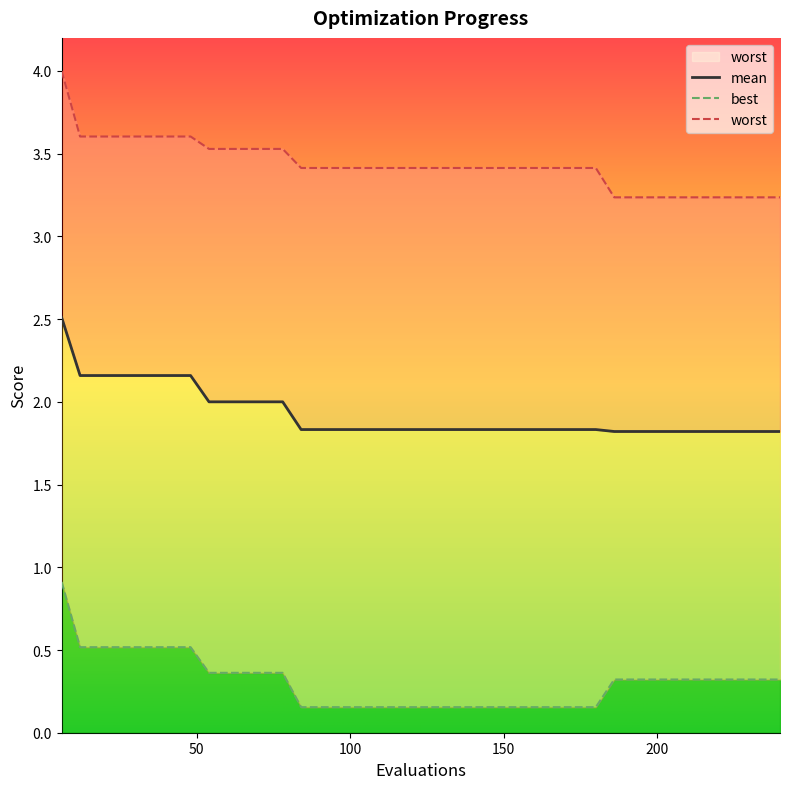

What is the difference between the highest and lowest values at 60?

3.2